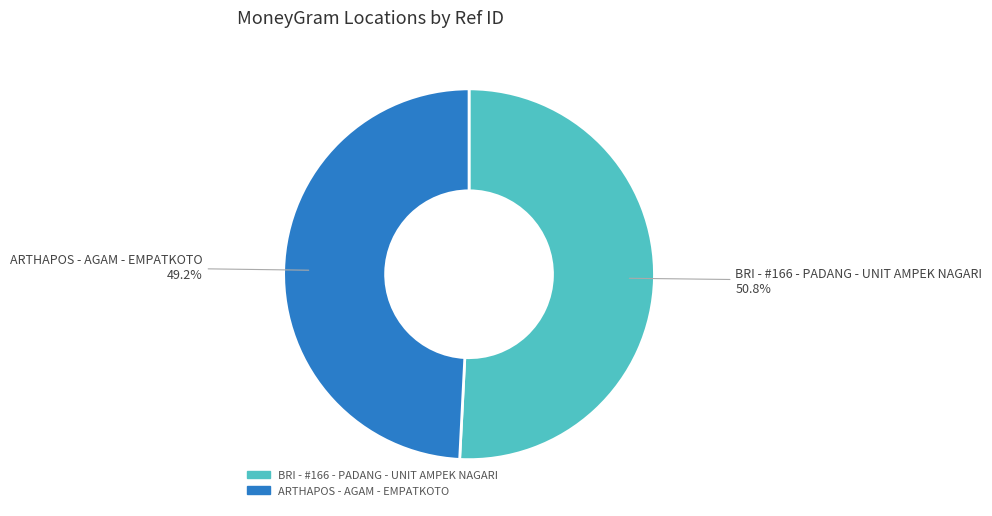

Is there a majority slice in this chart?

Yes